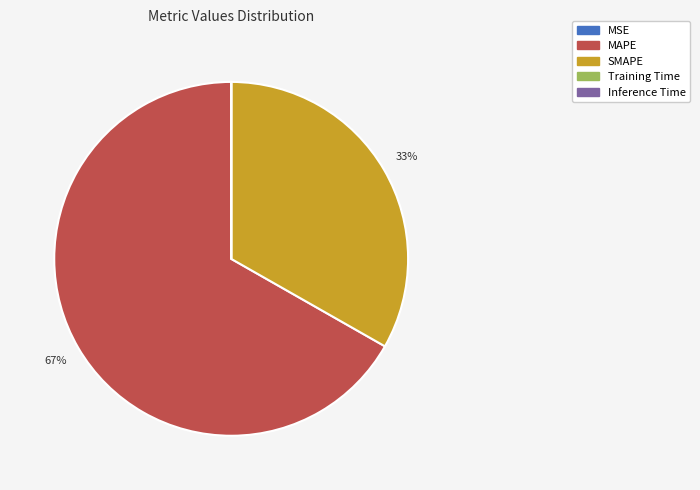

Which category has the biggest portion of the pie?

MAPE